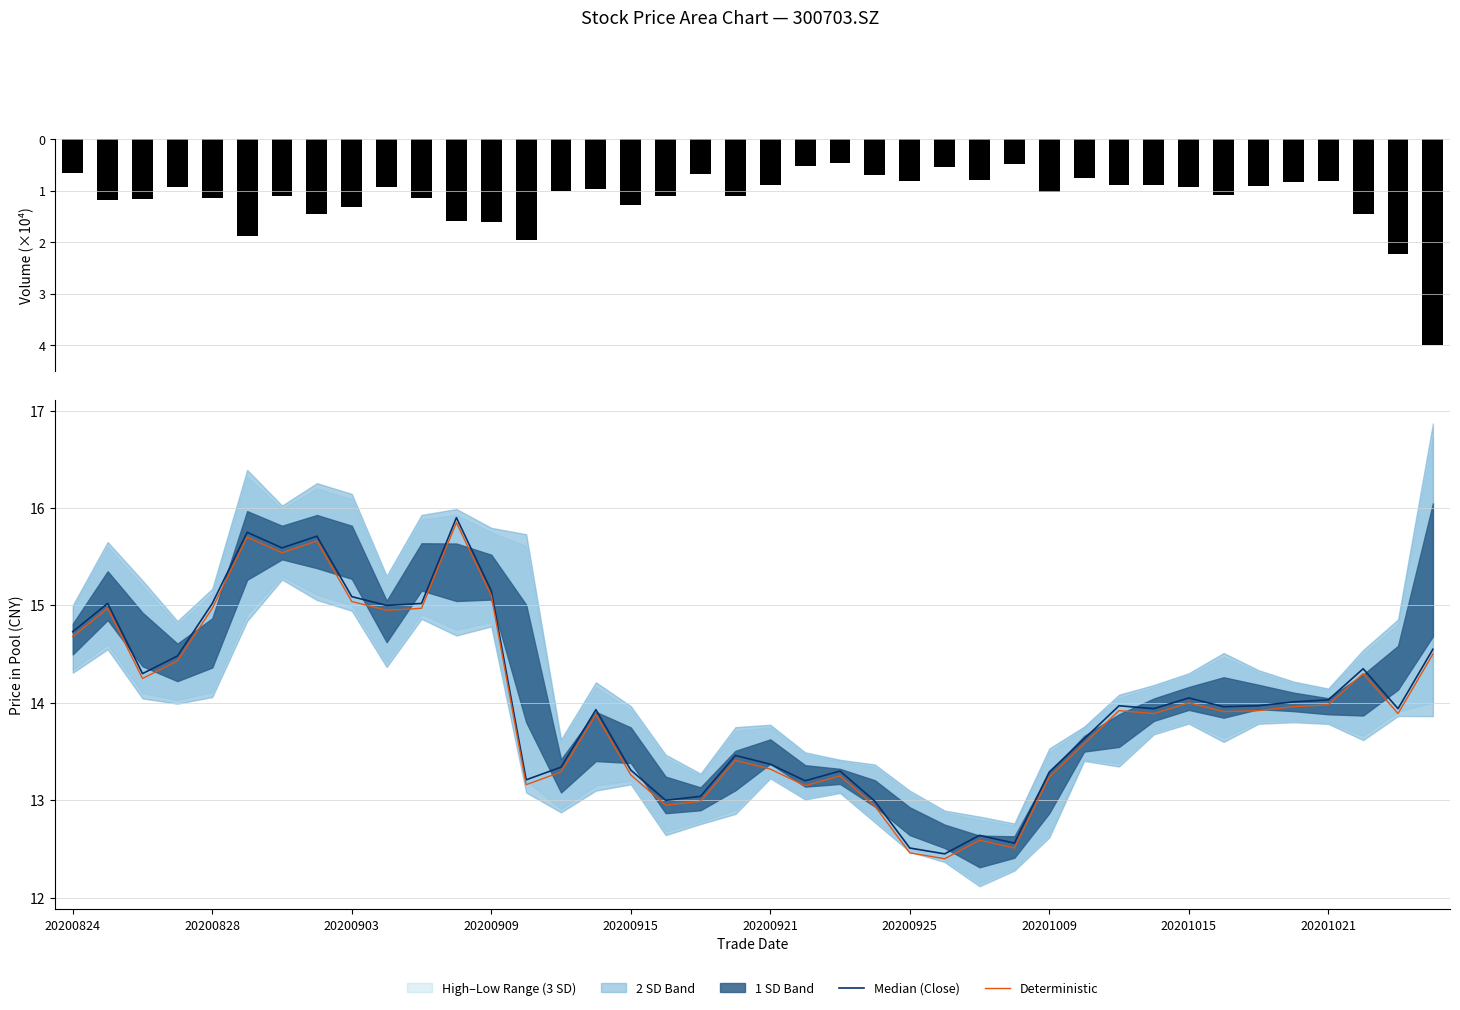

What is the average value of the Median (Close) series?

14.0